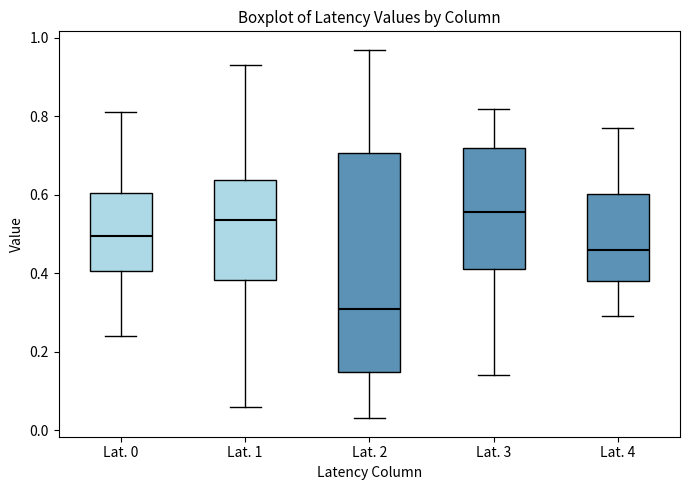

Where does the lower whisker of the box for Lat. 2 end on the y-axis? The values are not printed on the chart, so give them approximately, as read against the axis.

0.04